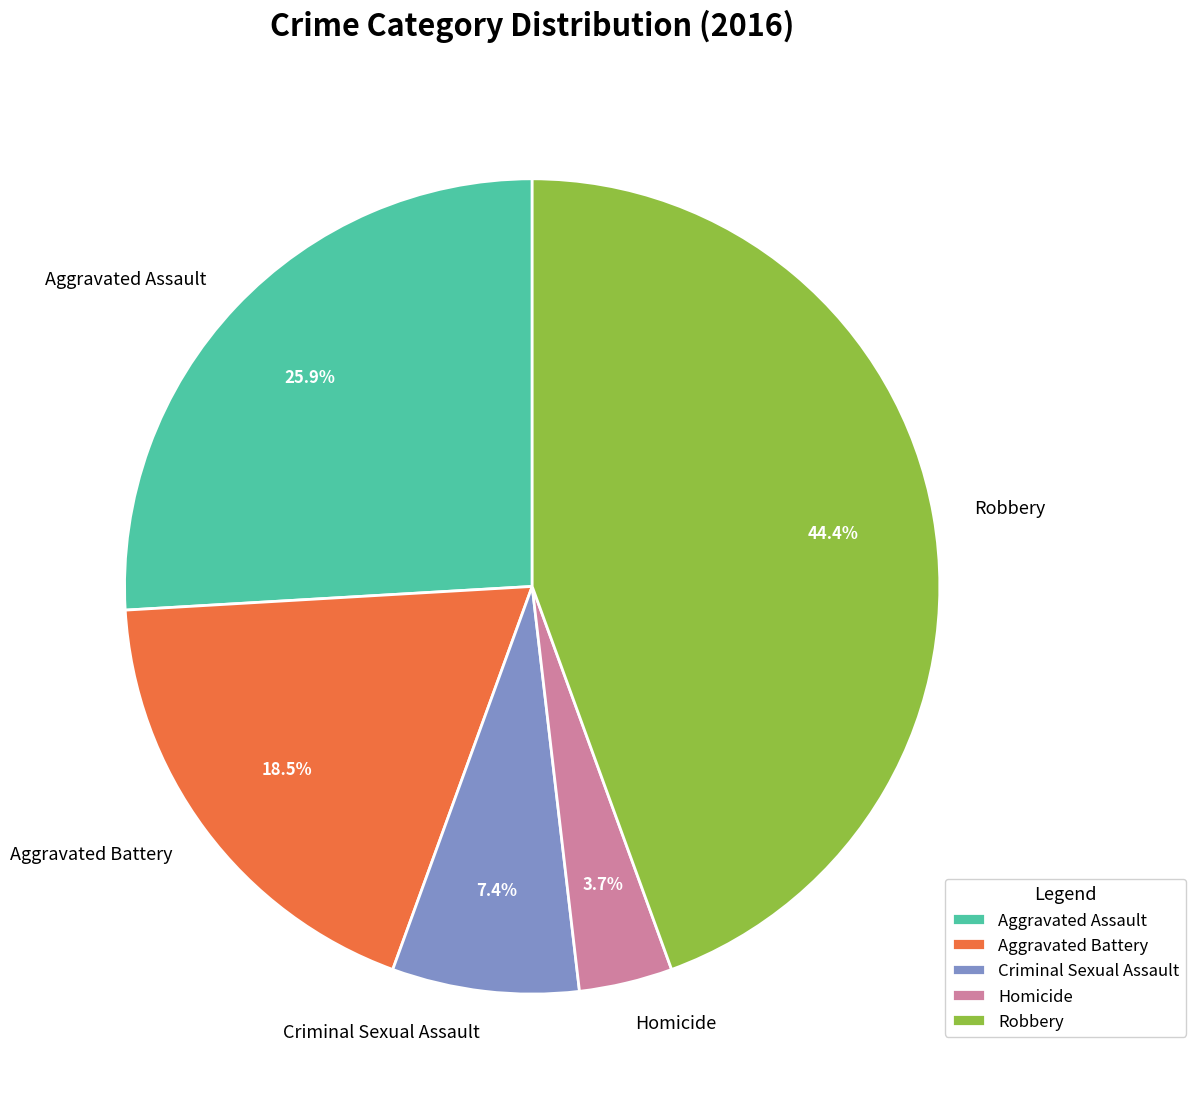

Is Aggravated Battery the majority of the pie?

No